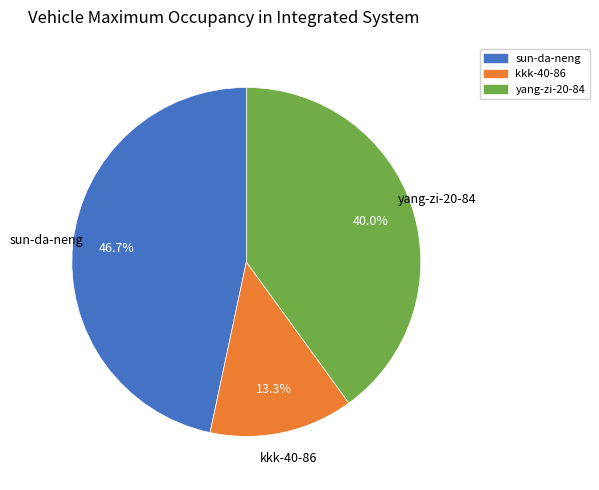

Count the number of slices in the pie.

3